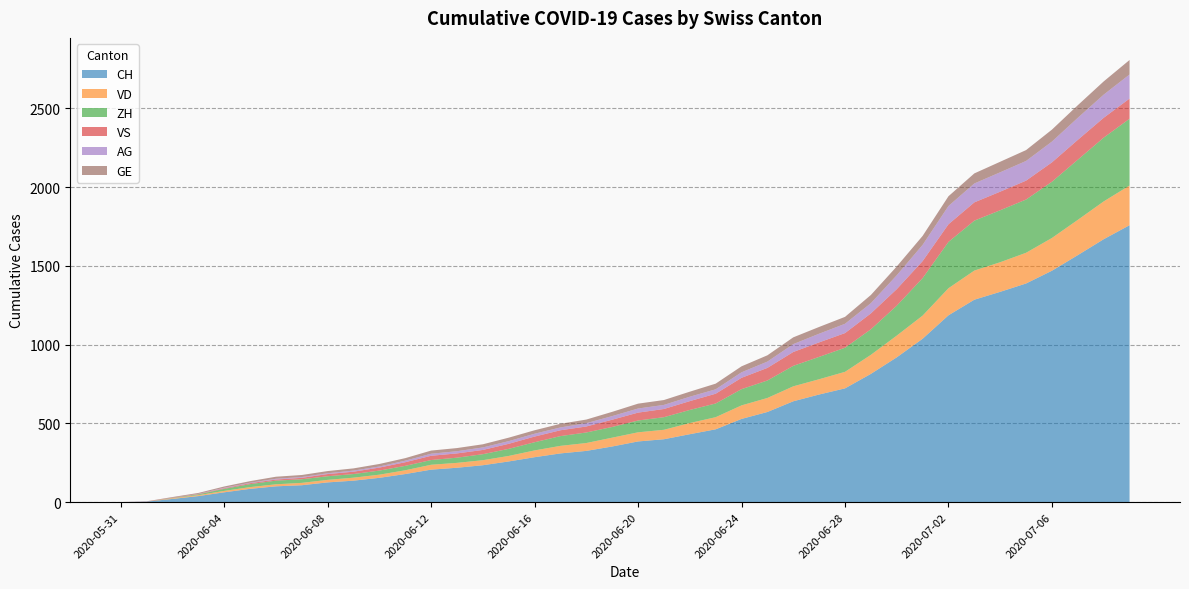

Reading left to right, transcribe all the data shown in this chart.

CH: 0	3	20	38	62	84	100	107	125	136	154	178	206	218	234	258	285	309	325	353	385	399	431	462	528	572	640	683	722	814	919	1037	1186	1285	1335	1388	1469	1568	1669	1758
VD: 0	0	4	6	9	11	13	15	16	19	20	24	31	31	32	35	43	48	50	56	58	60	71	77	86	89	95	97	105	121	138	147	172	185	188	195	208	224	240	252
ZH: 0	0	2	5	13	19	23	23	23	23	26	28	30	33	38	45	52	62	67	68	75	80	83	87	103	111	130	142	153	162	190	238	294	317	330	338	357	382	405	424
VS: 0	1	2	2	4	6	7	9	14	15	19	23	27	27	27	32	36	37	38	46	50	52	56	62	72	80	88	92	93	101	105	108	112	116	118	120	123	126	126	128
AG: 0	0	0	1	3	3	5	5	5	7	7	10	13	14	16	17	18	18	21	23	26	26	28	28	35	40	50	55	59	65	88	103	116	120	123	125	132	140	147	153
GE: 0	1	4	6	8	10	13	13	14	14	16	16	20	20	20	22	22	23	23	27	31	31	32	36	38	40	43	43	44	52	56	57	62	64	67	69	76	80	84	92